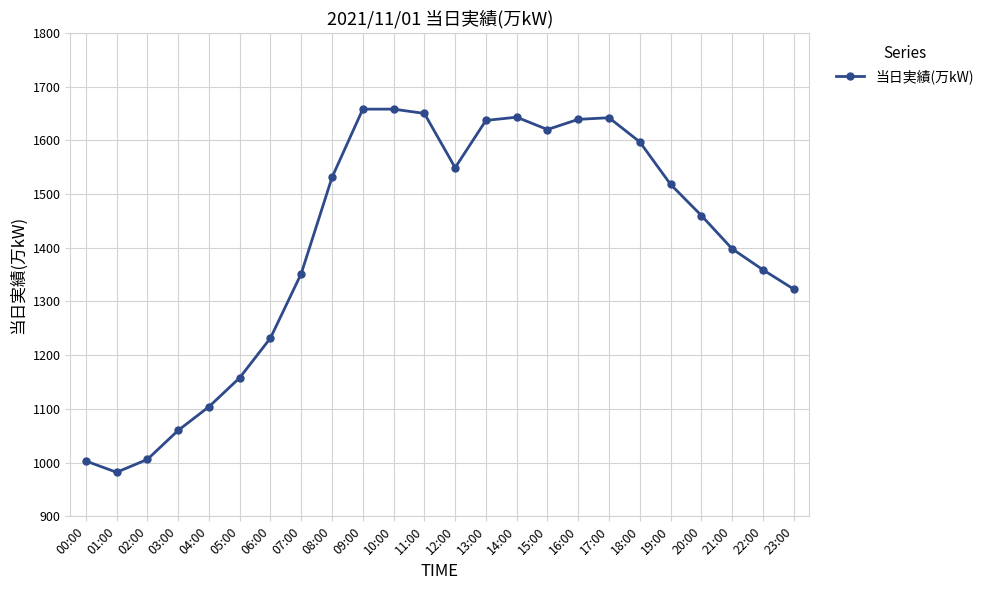

At which category does the data reach its first local valley?

01:00